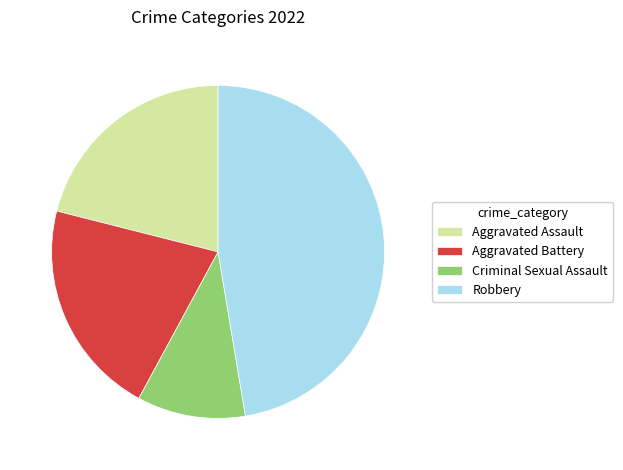

What is the ratio of the value at Criminal Sexual Assault to the value at Aggravated Assault?

0.5